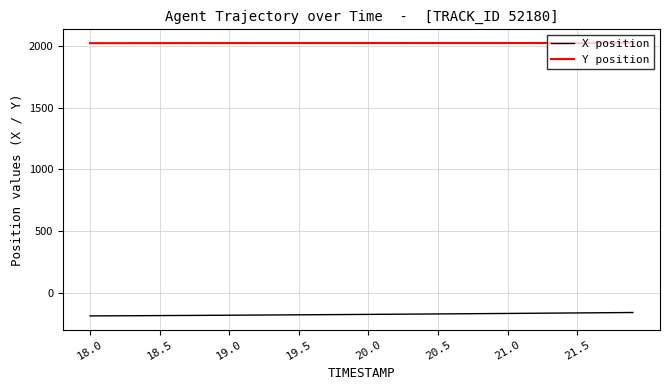

Rank the series by their maximum value, from lowest to highest.

X position, Y position